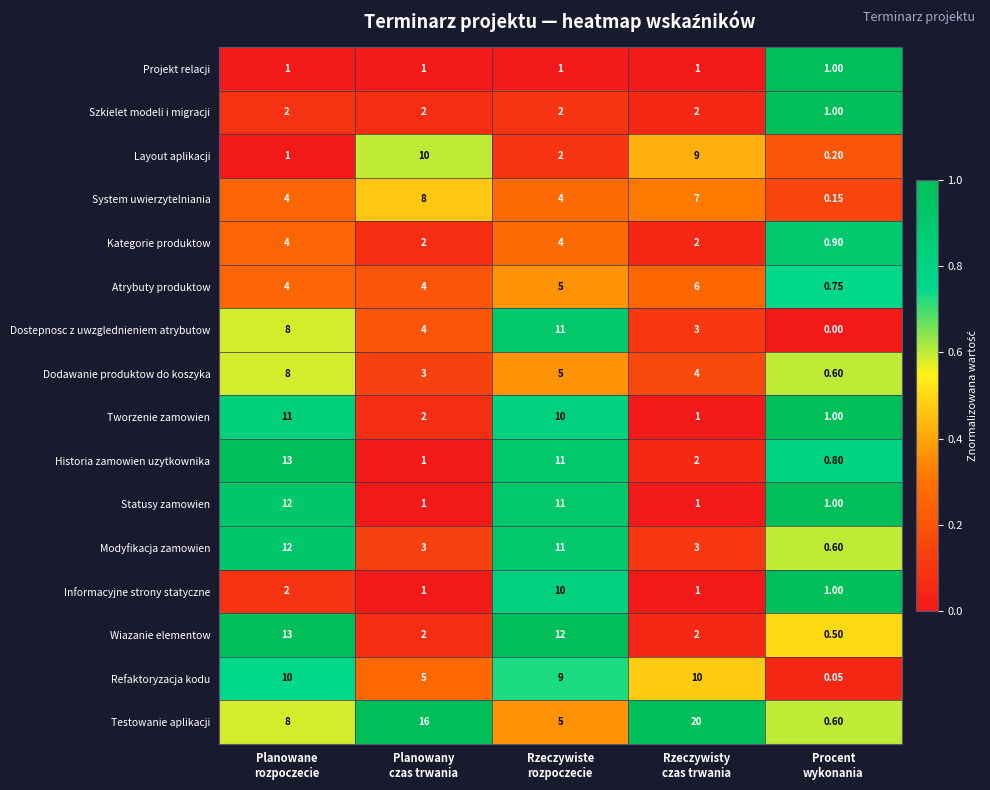

Which series has the largest total across all categories?

Testowanie aplikacji